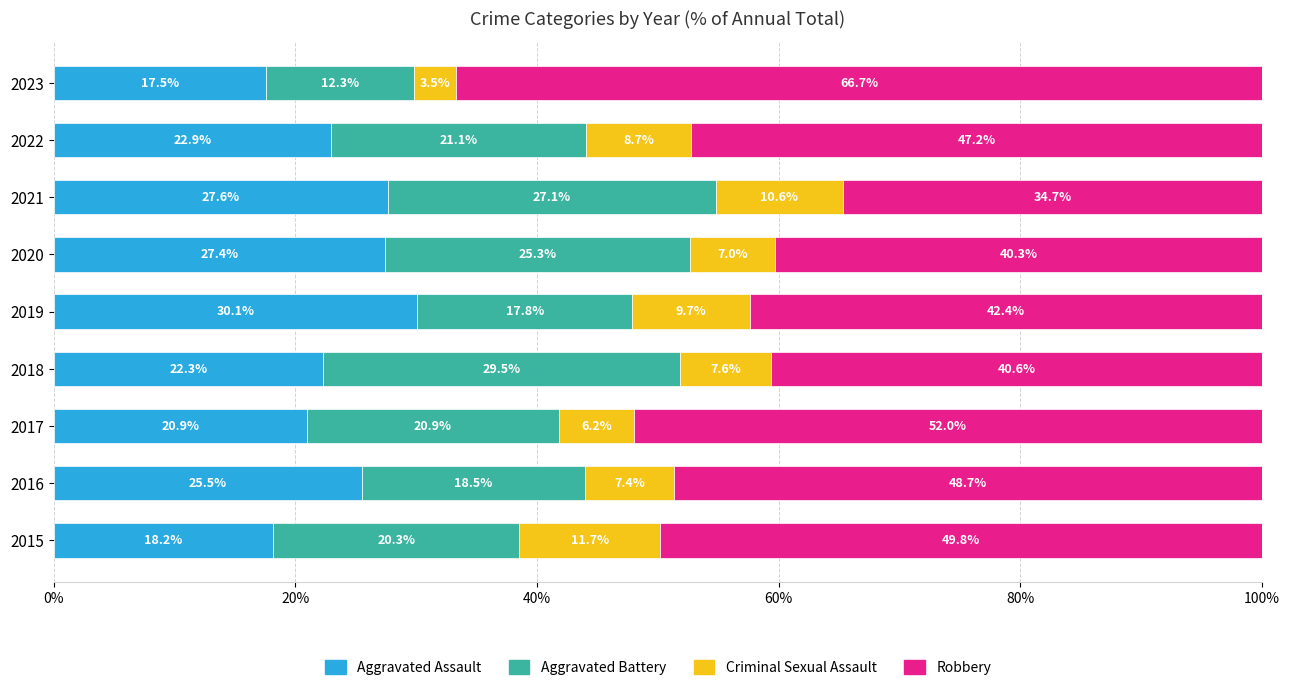

The Aggravated Assault series shows 13.3 at 2020. True or false?

False